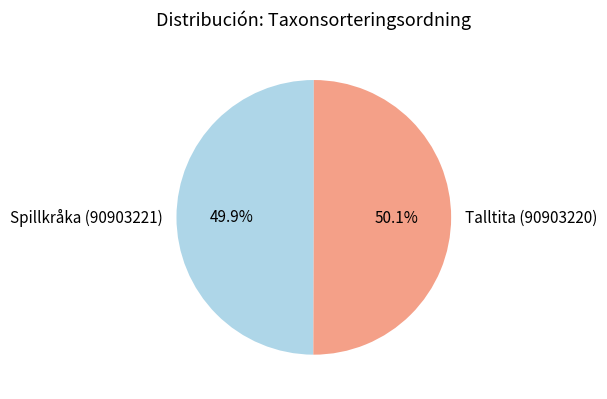

How many segments does this pie chart have?

2